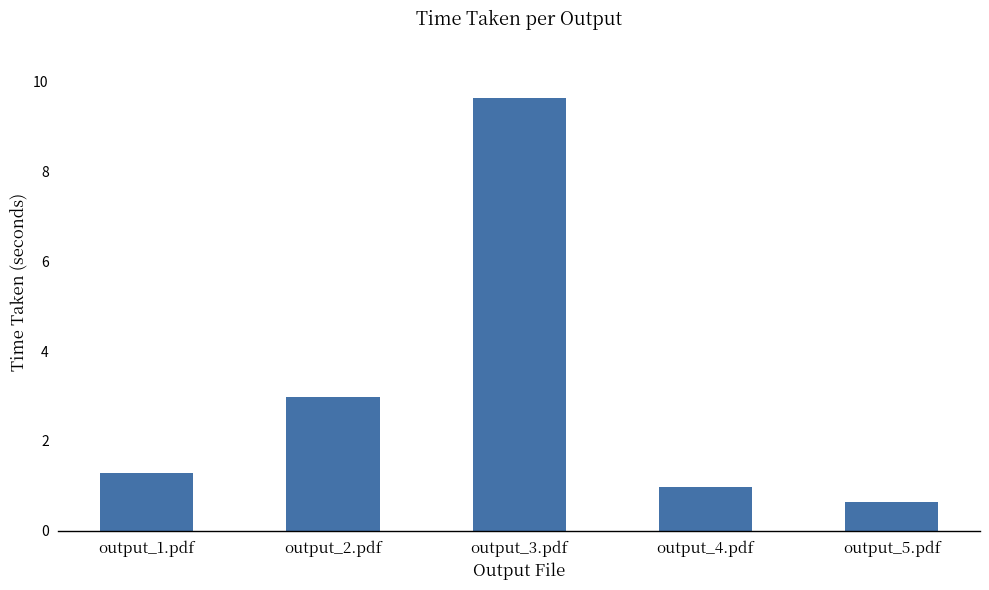

What is the minimum value shown in the chart?

0.7